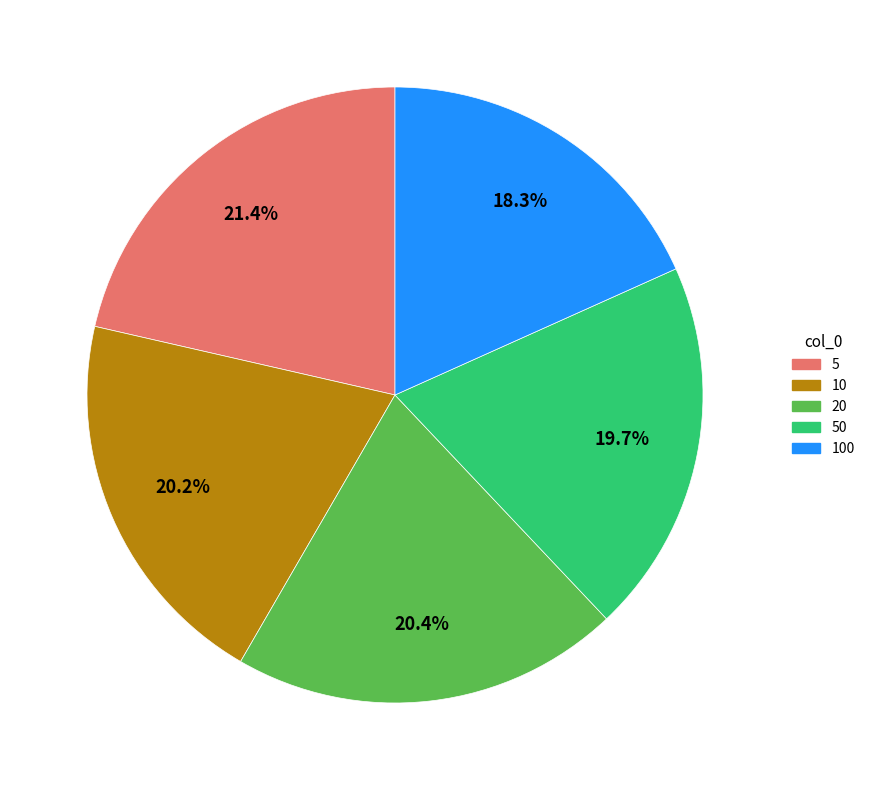

Is there a majority slice in this chart?

No